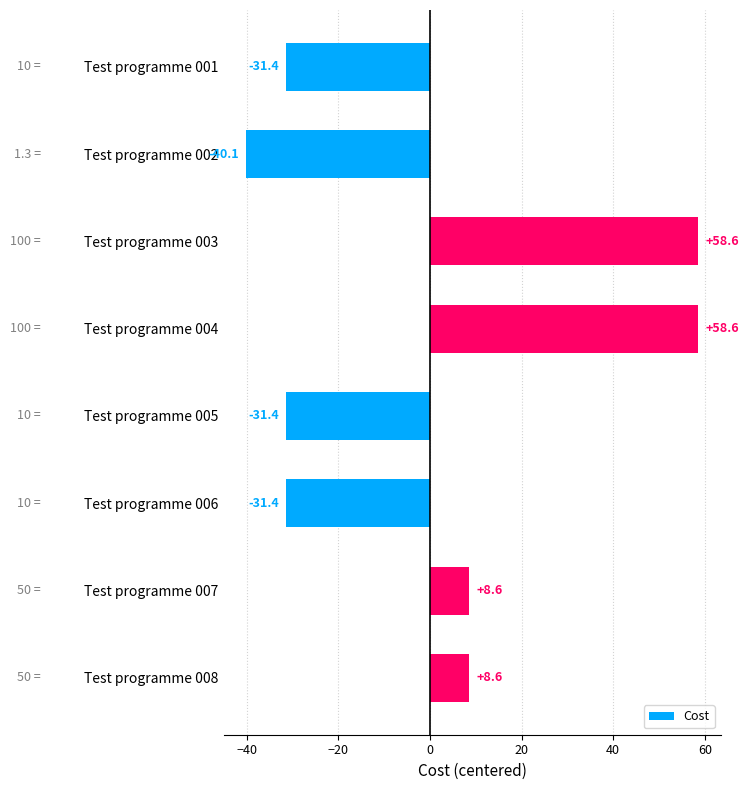

At which category does the chart reach its minimum across all series?

Test programme 002